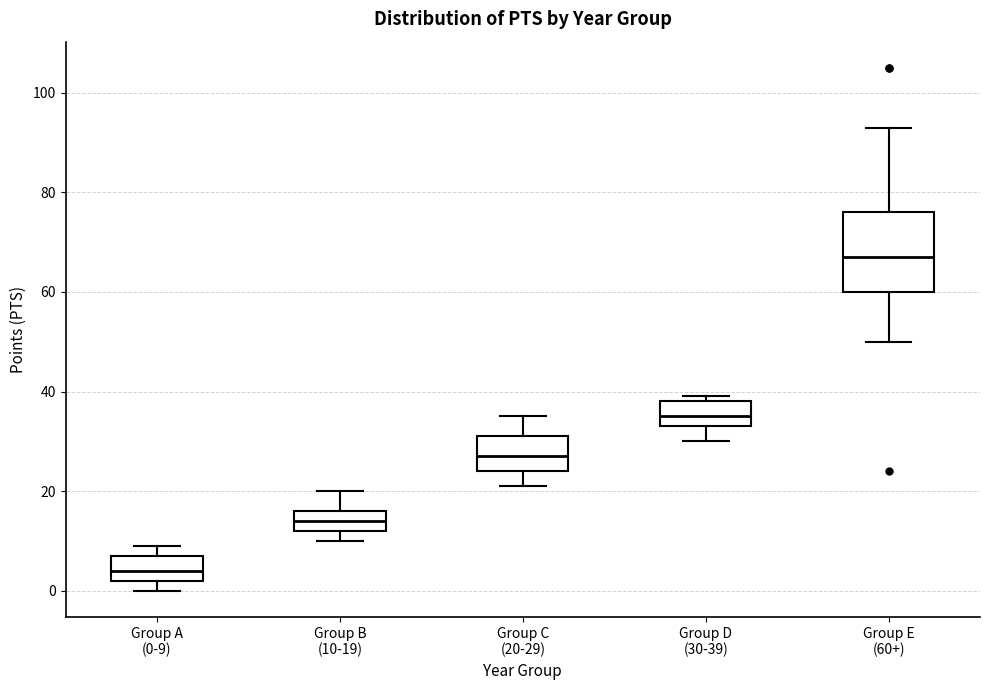

Reading left to right, read every box against the y-axis: the position of its median line, the range the box covers, and the ends of its whiskers. The values are not printed on the chart, so give them approximately, as read against the axis.

Group A (0-9): median 4, box 2 to 8, whiskers 0 to 10
Group B (10-19): median 14, box 12 to 16, whiskers 10 to 20
Group C (20-29): median 28, box 24 to 32, whiskers 22 to 36
Group D (30-39): median 36, box 34 to 38, whiskers 30 to 40
Group E (60+): median 68, box 60 to 76, whiskers 50 to 94